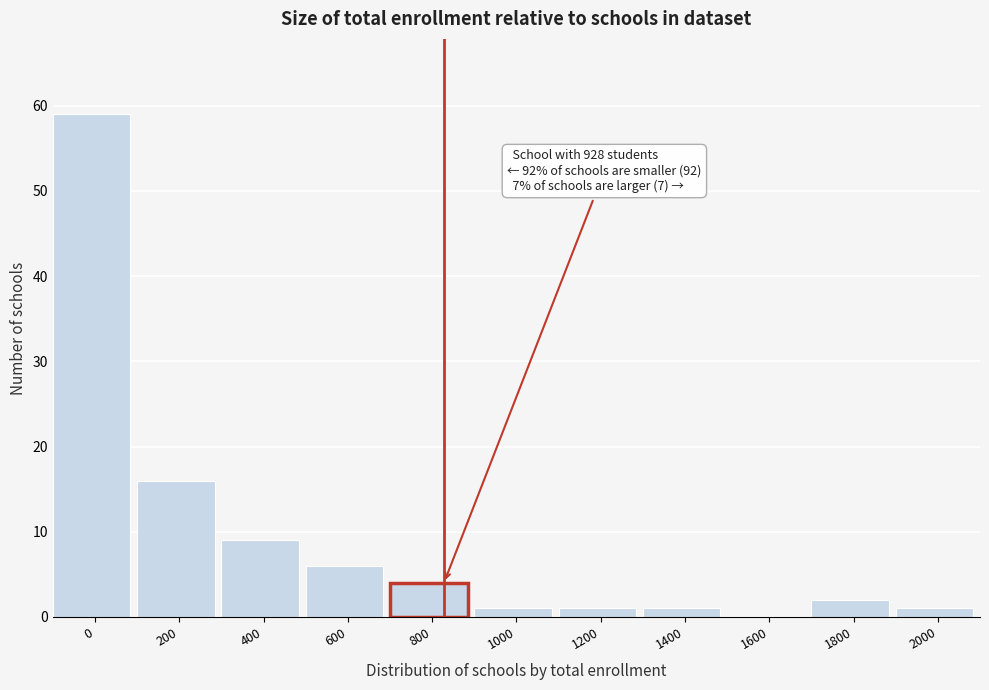

Reading left to right, list all the values displayed in this chart.

0=59	200=16	400=9	600=6	800=4	1000=1	1200=1	1400=1	1600=0	1800=2	2000=1